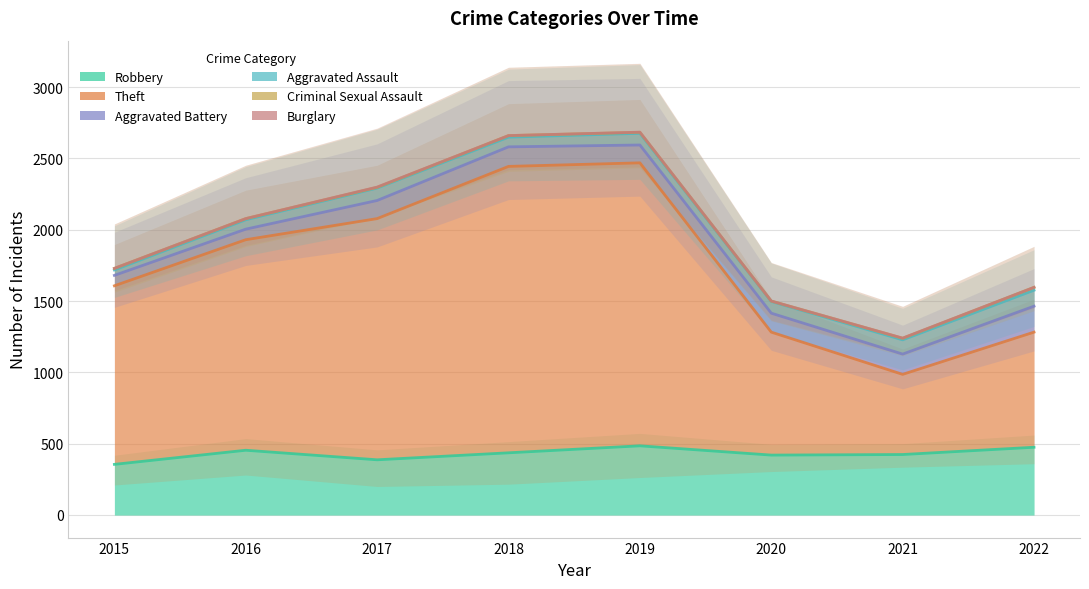

How many series are shown in this chart?

6